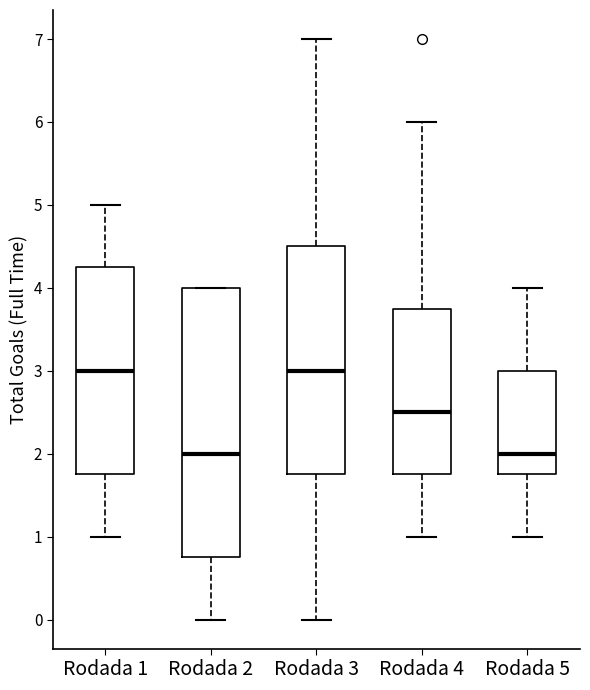

Where is the upper edge of the box for Rodada 3 on the y-axis? The values are not printed on the chart, so give them approximately, as read against the axis.

4.5